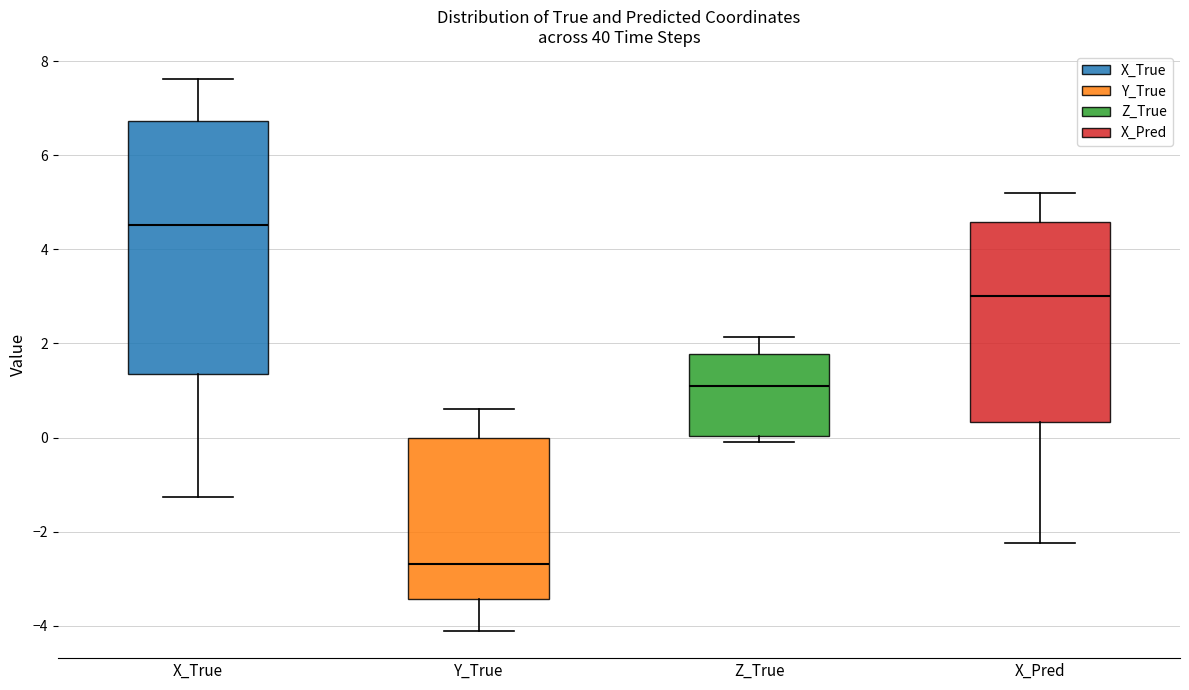

Reading left to right, read every box against the y-axis: the position of its median line, the range the box covers, and the ends of its whiskers. The values are not printed on the chart, so give them approximately, as read against the axis.

X_True: median 4.6, box 1.4 to 6.8, whiskers -1.2 to 7.6
Y_True: median -2.6, box -3.4 to 0.0, whiskers -4.2 to 0.6
Z_True: median 1.0, box 0.0 to 1.8, whiskers 0.0 (just below the box's lower edge) to 2.2
X_Pred: median 3.0, box 0.4 to 4.6, whiskers -2.2 to 5.2